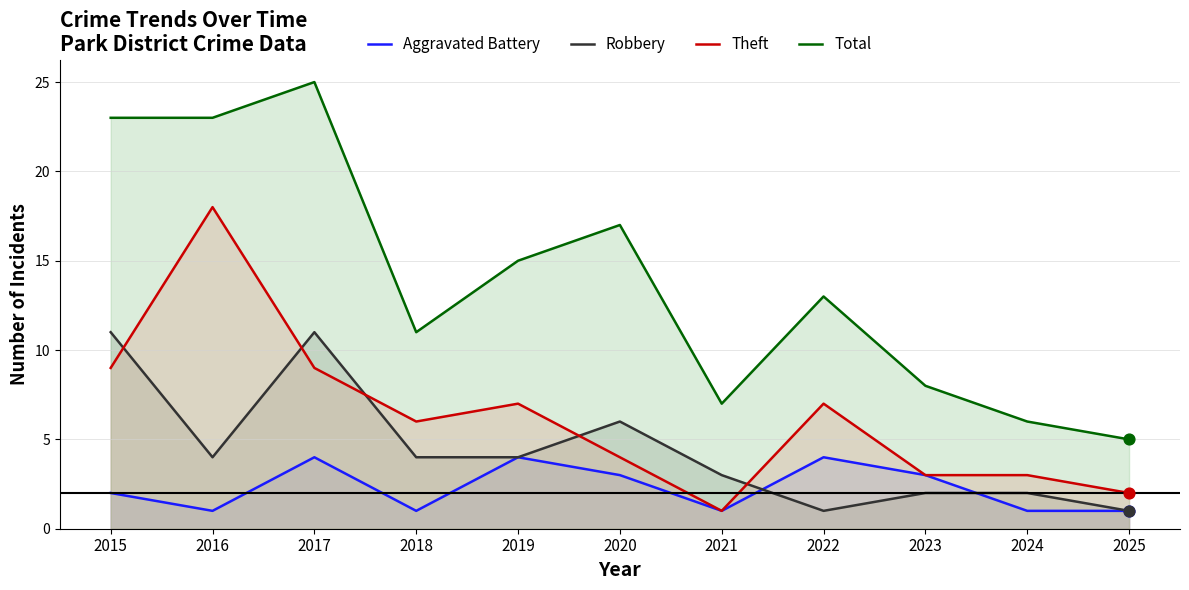

Is the value of Aggravated Battery at 2023 greater than the value of Theft at 2018?

No